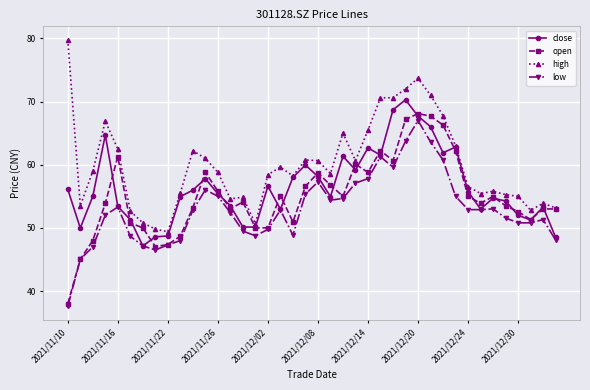

What is the value of the low point at the 39th from the left?

51.3